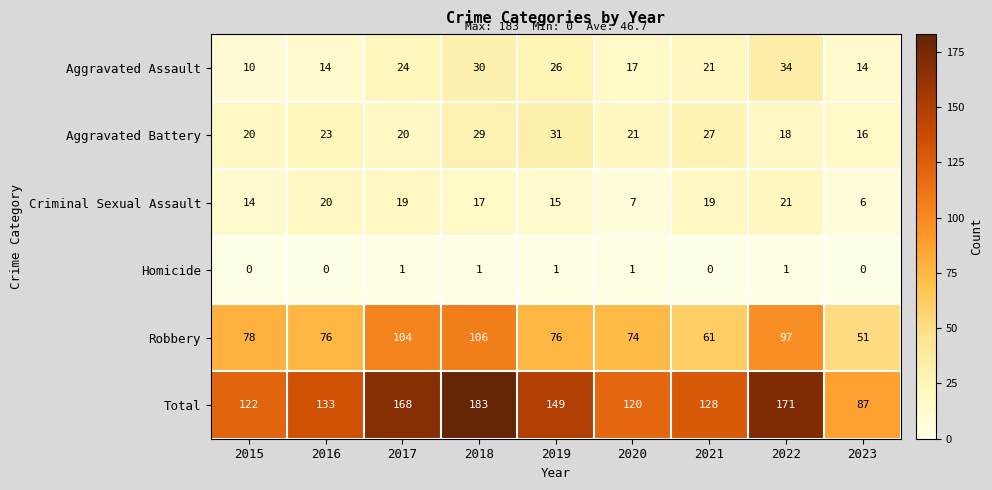

At which label does Robbery first exceed 76?

2015